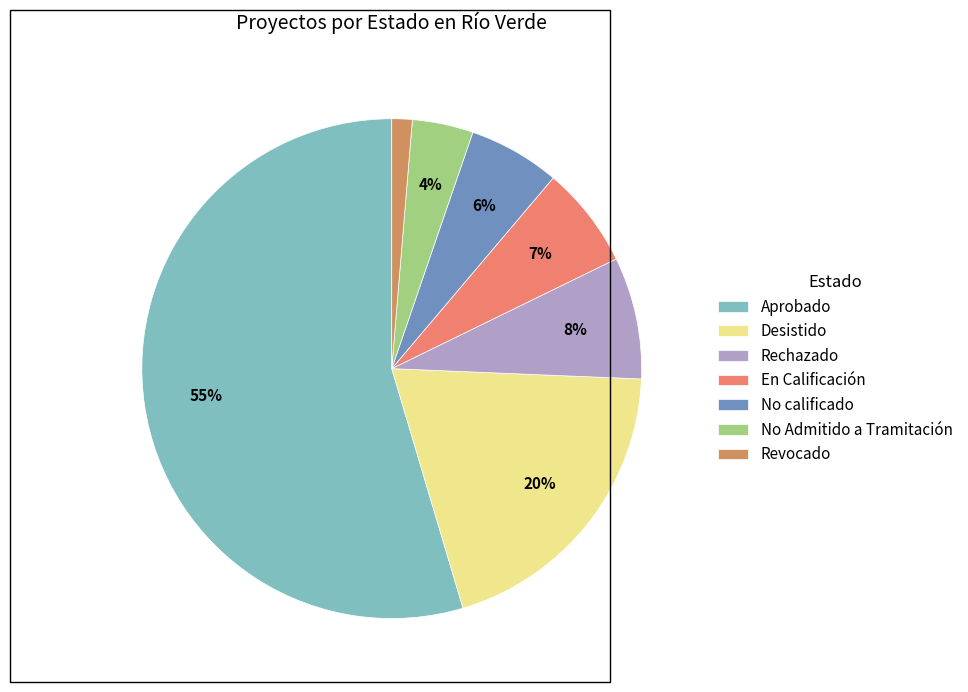

What is the ratio of the value at Aprobado to the value at No Admitido a Tramitación?

13.8